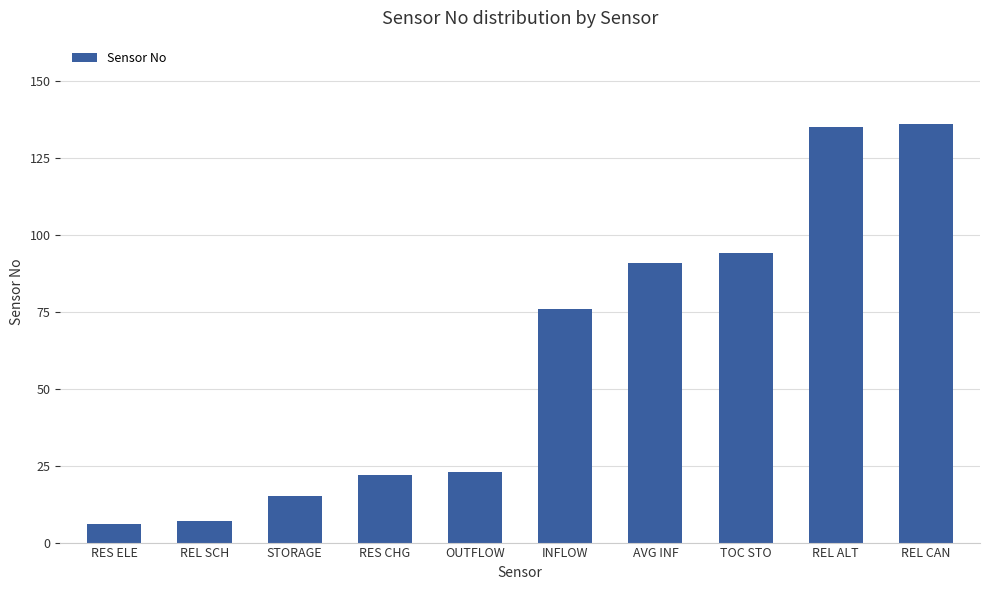

What is the maximum value shown in the chart?

136